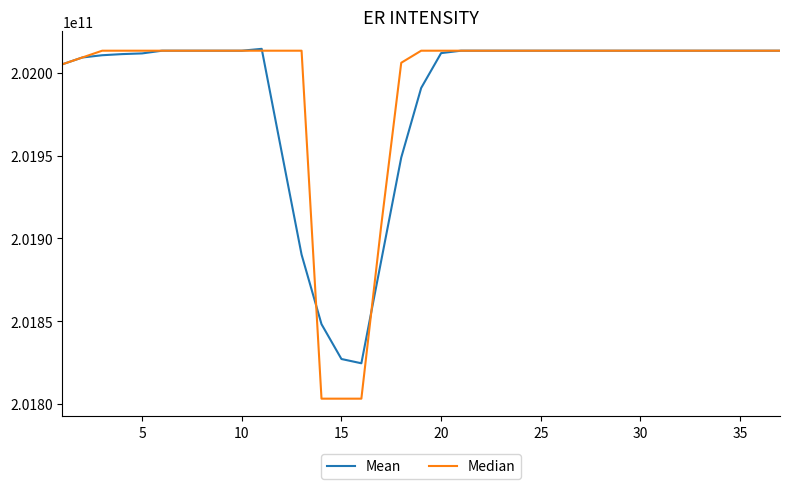

Which series has the widest spread of values?

Median